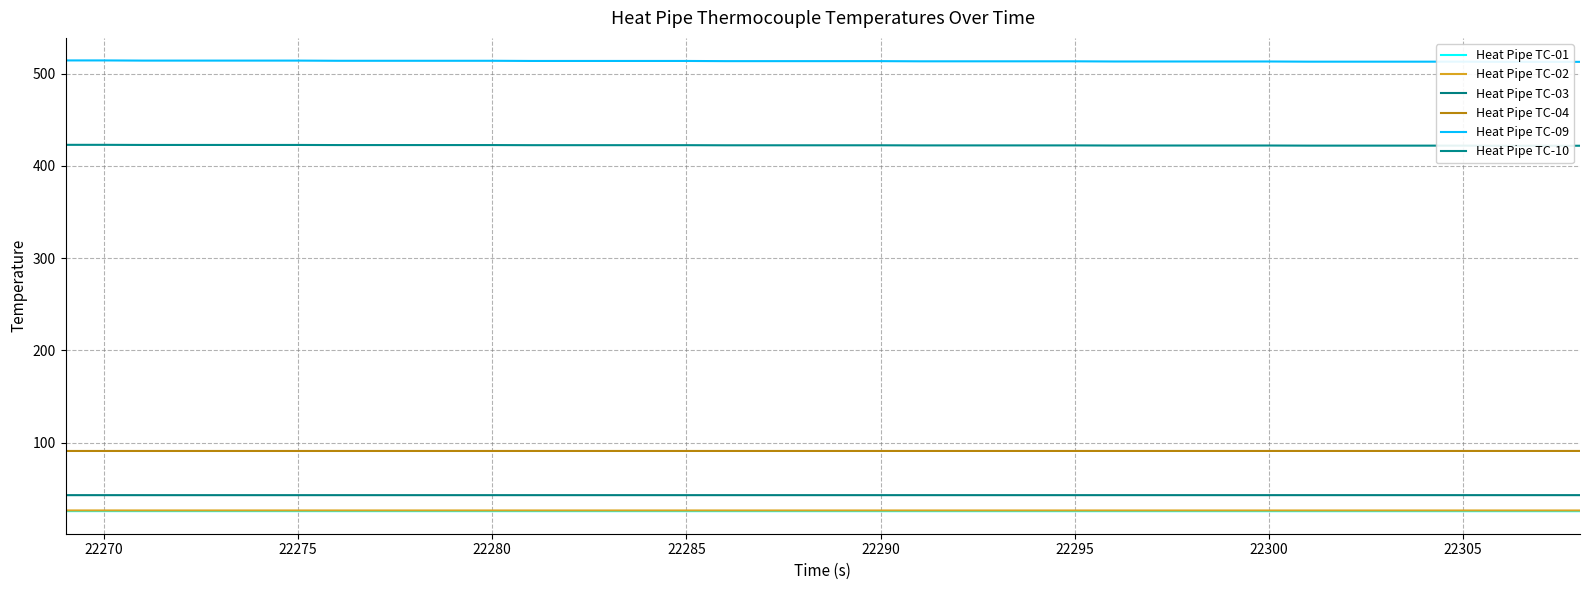

What is the minimum value for Heat Pipe TC-02?

26.4